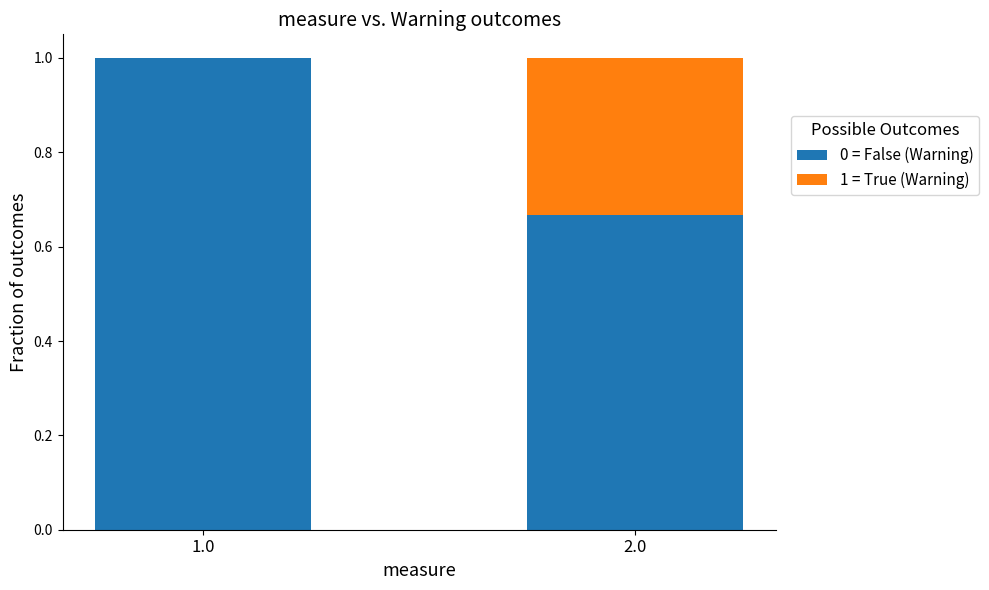

Is it true that 0 = False (Warning) equals 1.0 at 1.0?

True